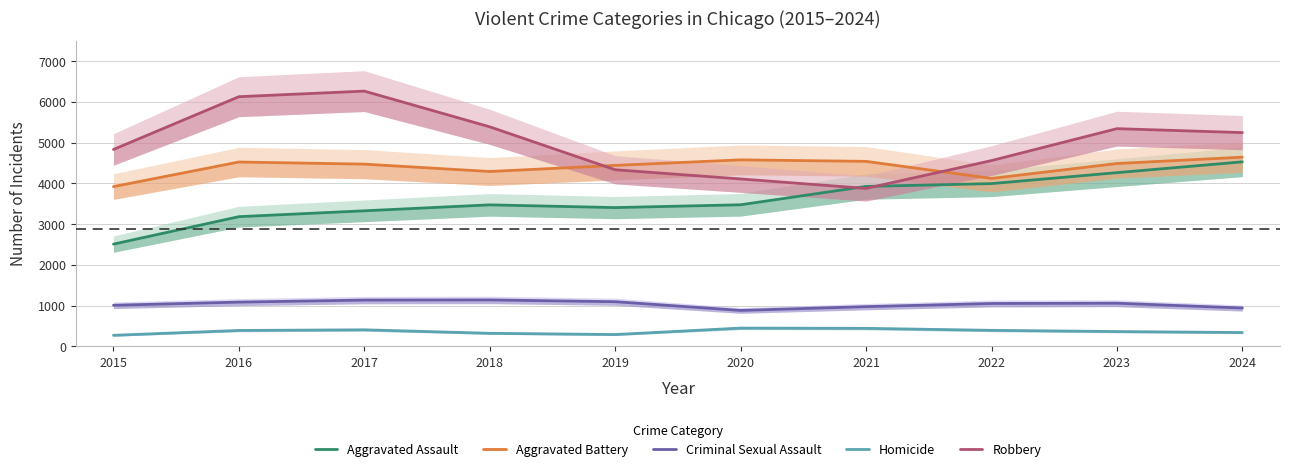

Where is the first local minimum for Aggravated Assault?

2019